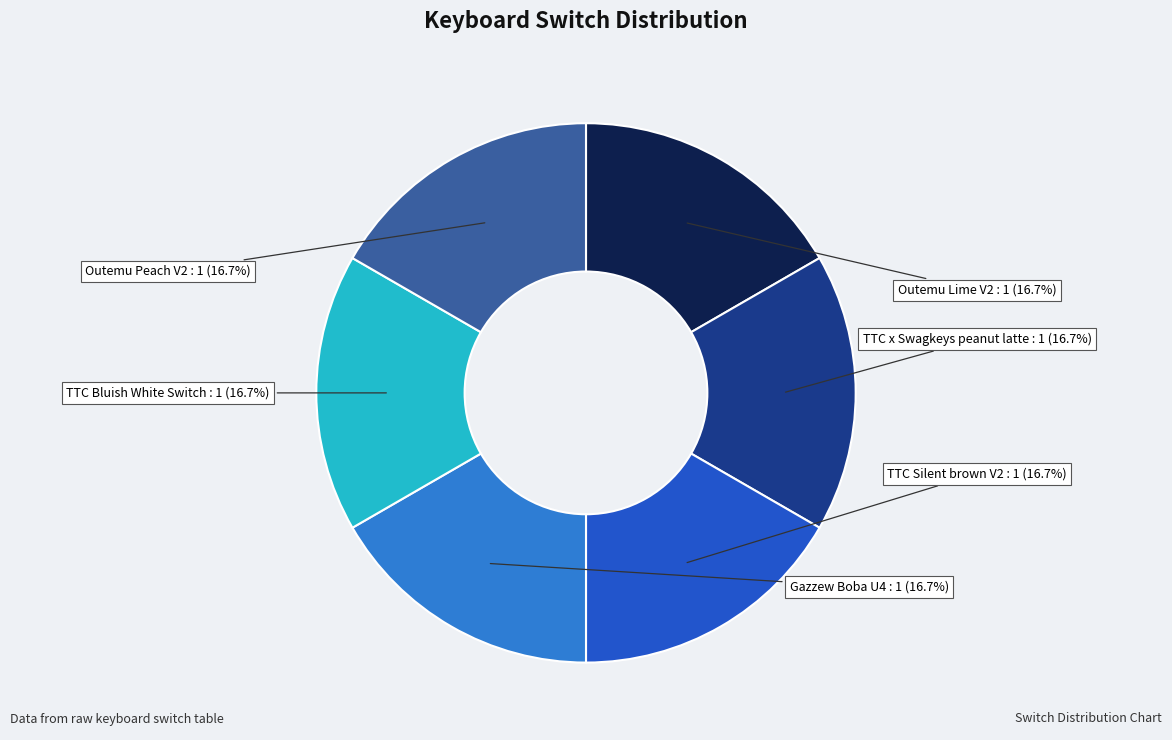

Does TTC x Swagkeys peanut latte represent more than half of the total?

No